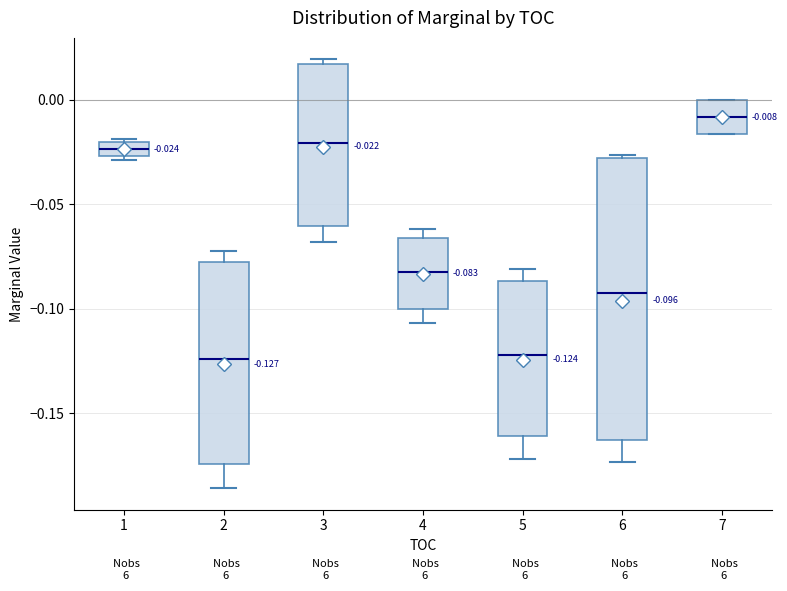

Comparing the boxes themselves (not the whiskers), which one is the tallest?

6